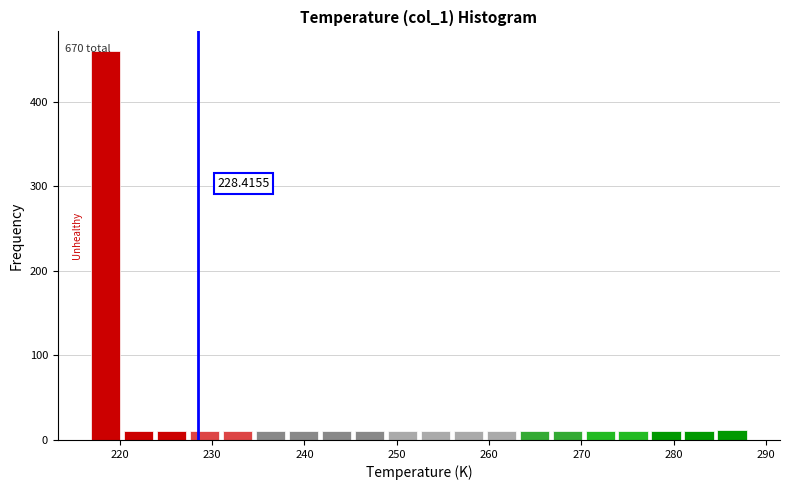

Around what value on the x-axis is the tallest bar? Give the approximate position of its centre, as read against the axis.

218